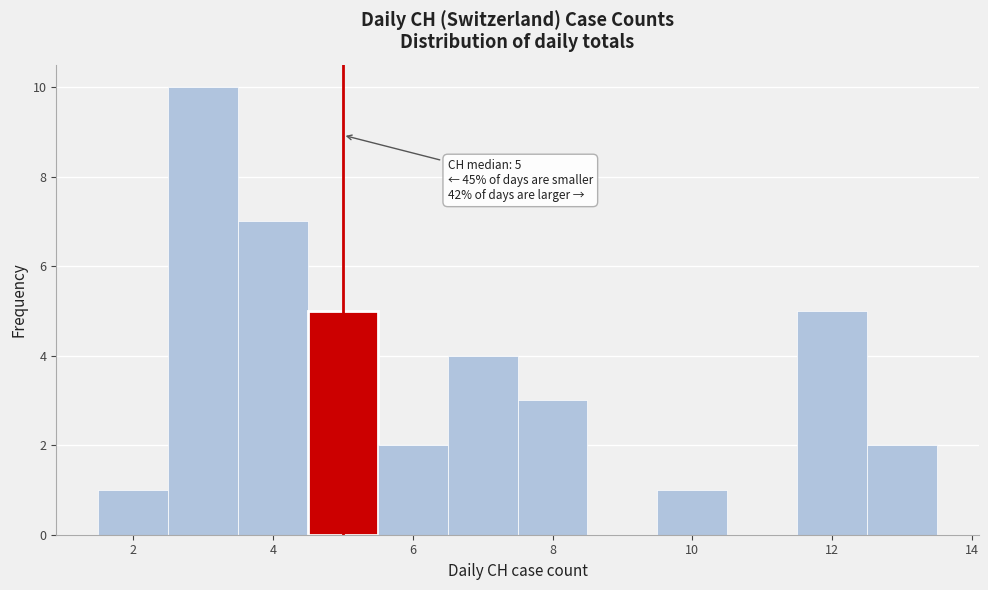

Which range on the x-axis has the tallest bar?

2.5 to 3.5